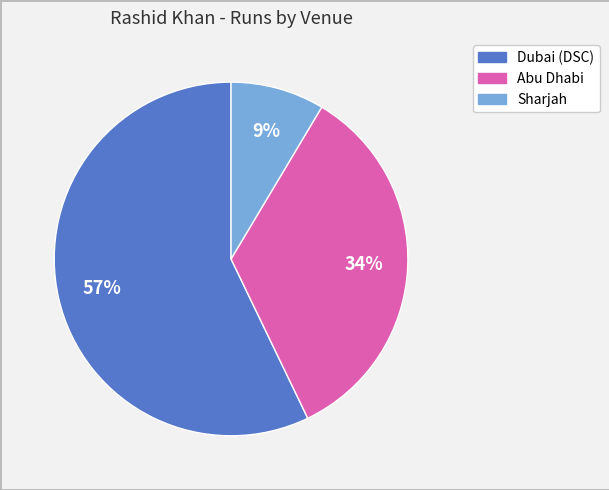

Count the number of slices in the pie.

3